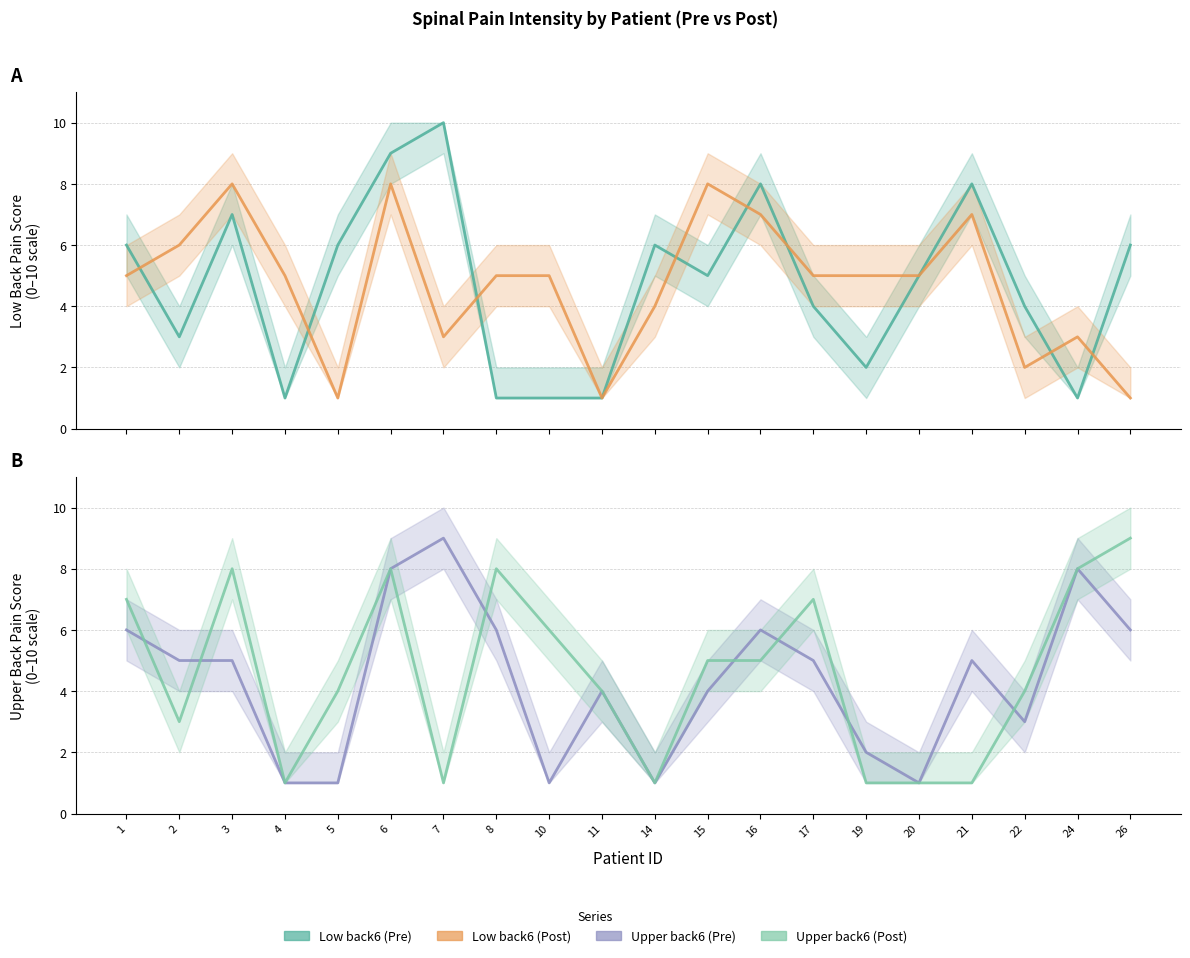

Is it true that Low back6 (Pre) equals 6 at 26?

True